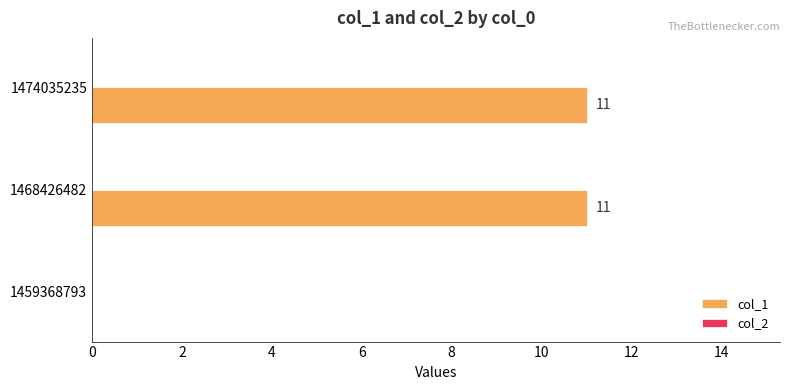

At which label is the value closest to 5?

1459368793